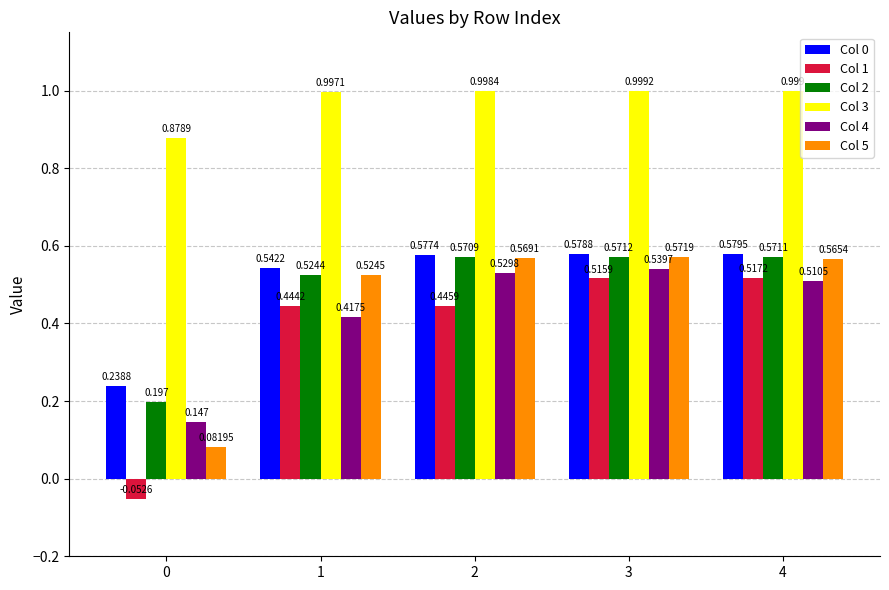

What are all the series names shown in the legend?

Col 0, Col 1, Col 2, Col 3, Col 4, Col 5